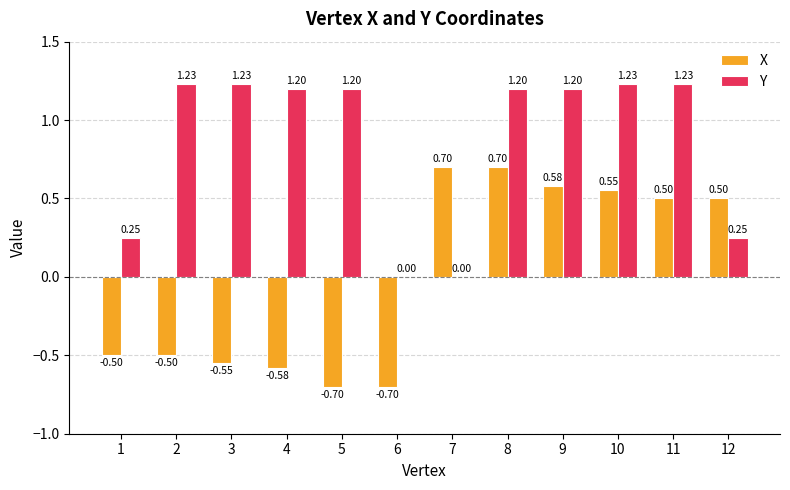

What is the average value of the Y series?

0.9